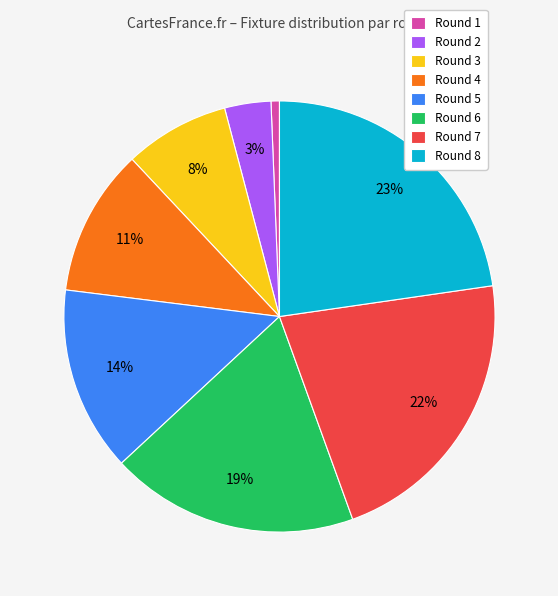

The Round 6 slice represents 30% of the pie. True or false?

False